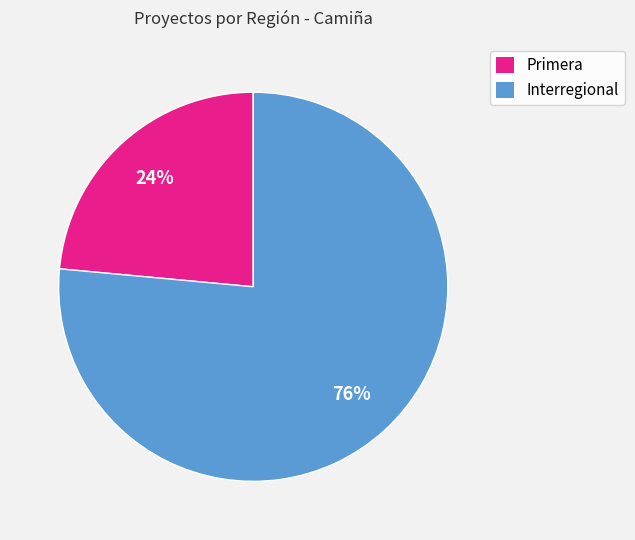

Is it true that Primera is 24% of the pie?

True